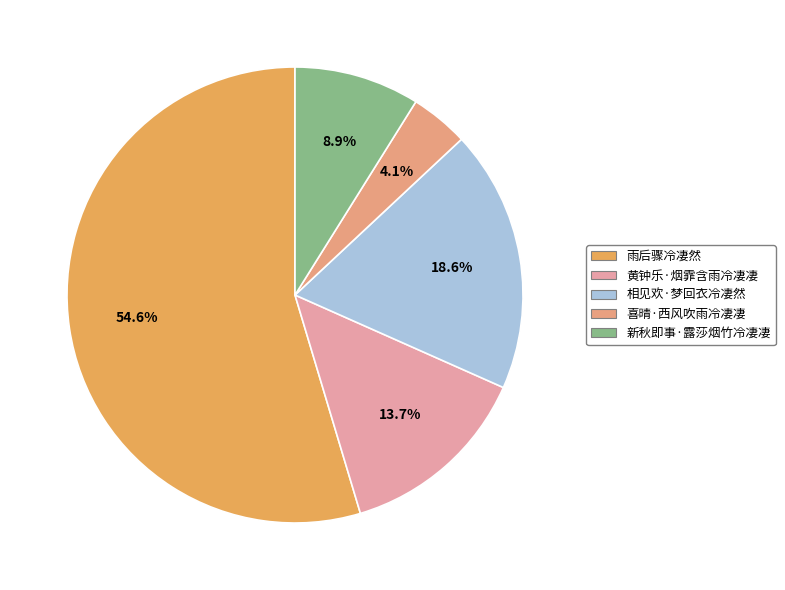

To the nearest percent, what percentage of the pie is 黄钟乐·烟霏含雨冷凄凄?

14%